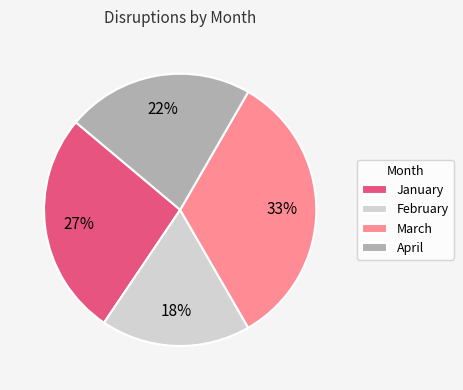

The April slice represents 22% of the pie. True or false?

True